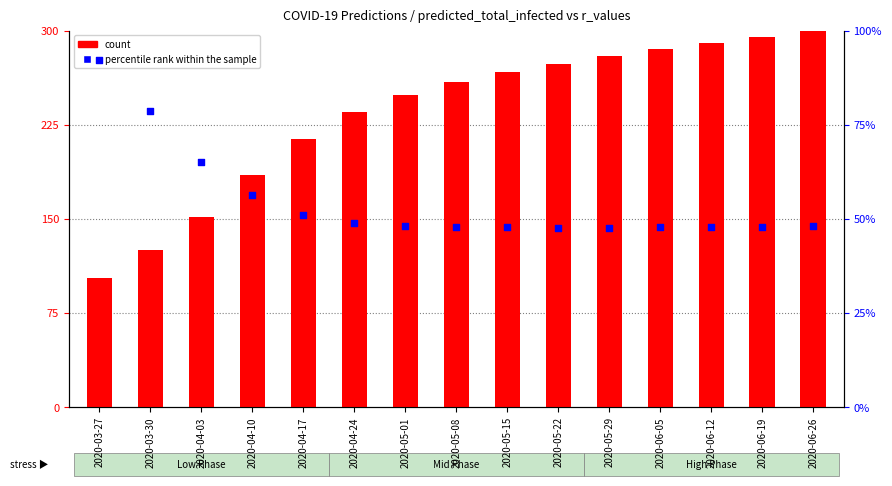

Which series reaches the maximum Y coordinate?

count